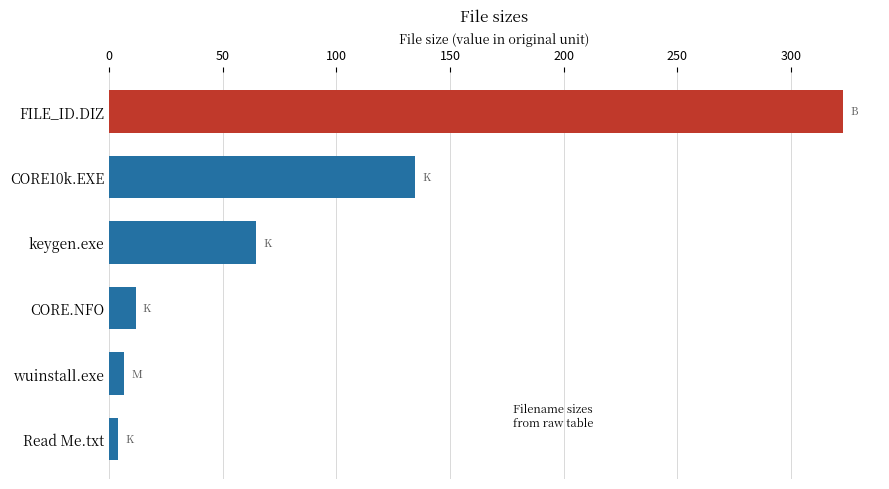

The value at keygen.exe is 16.7. True or false?

False